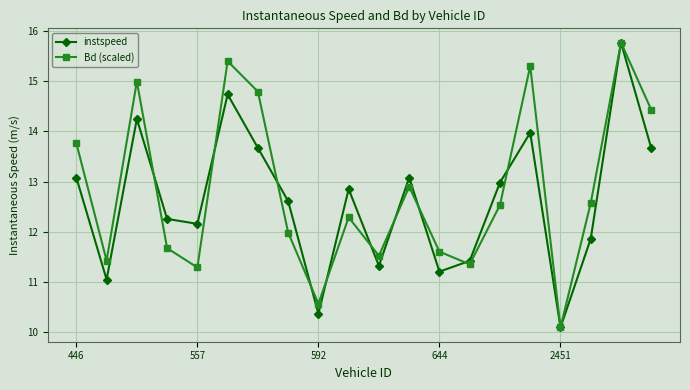

What is the greatest value displayed?

15.8